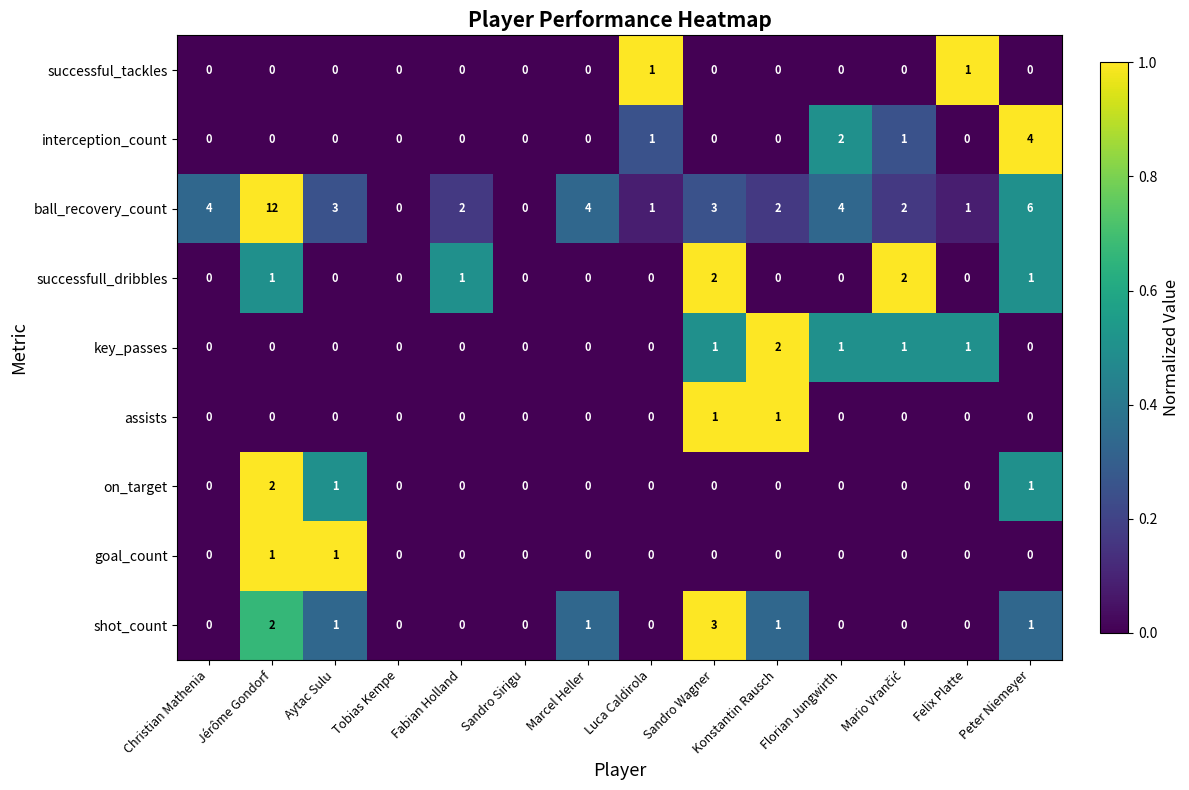

What is the spread (max minus min) of values at Christian Mathenia?

4